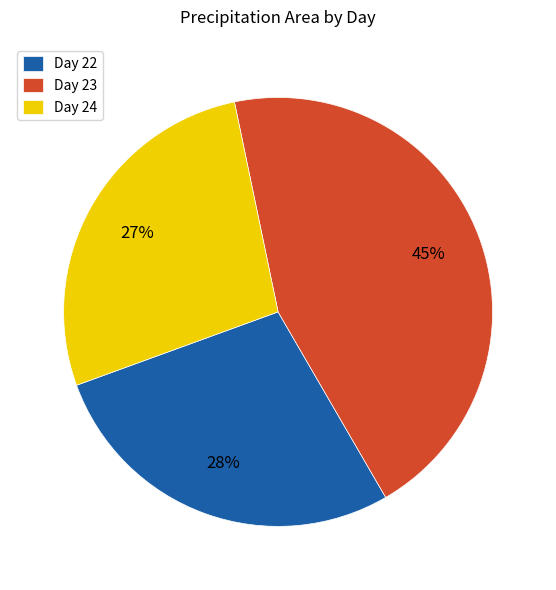

Rank the categories by value from highest to lowest.

Day 23, Day 22, Day 24